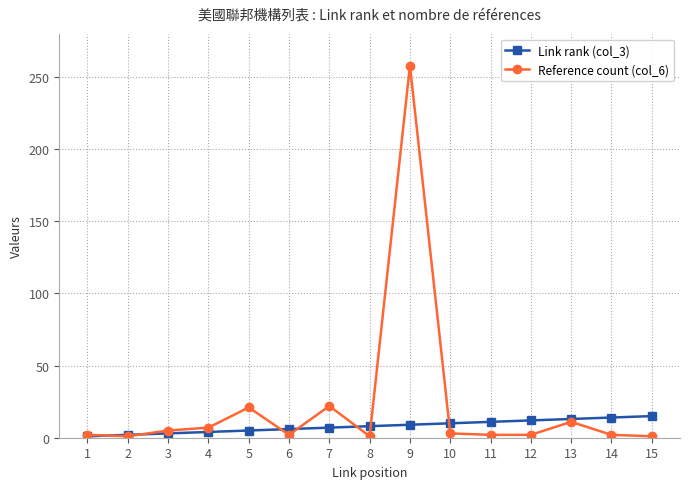

Rank the series by their average value, from lowest to highest.

Link rank (col_3), Reference count (col_6)